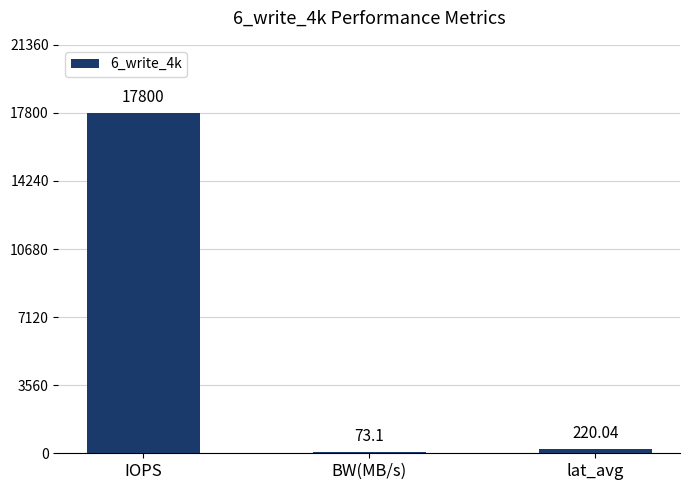

What is the difference between the values at lat_avg and BW(MB/s)?

146.9